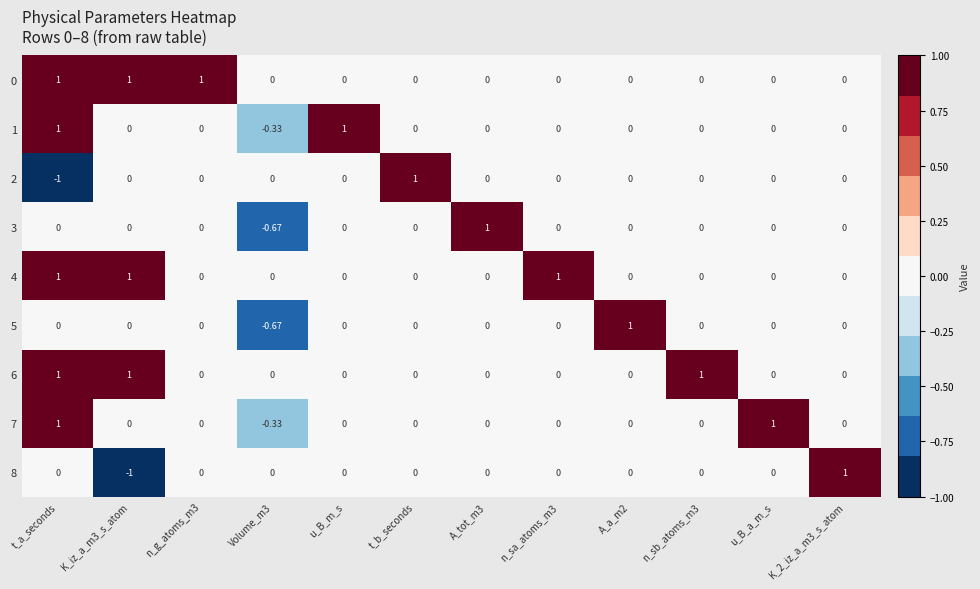

Where does the 1 series first go above 0?

t_a_seconds